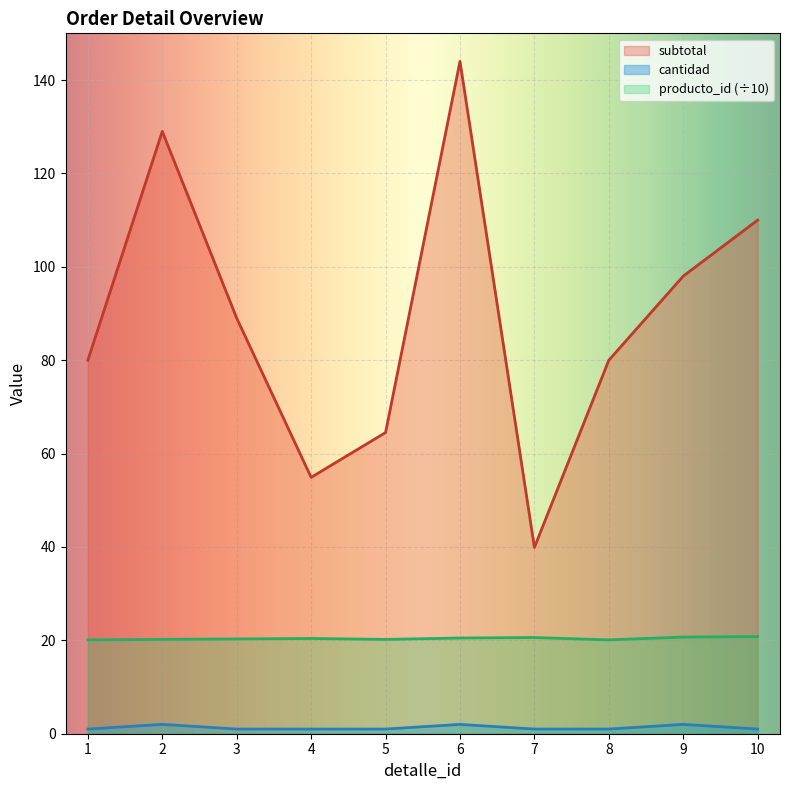

List the labels in order of subtotal value, largest first.

6, 2, 10, 9, 3, 1, 8, 5, 4, 7